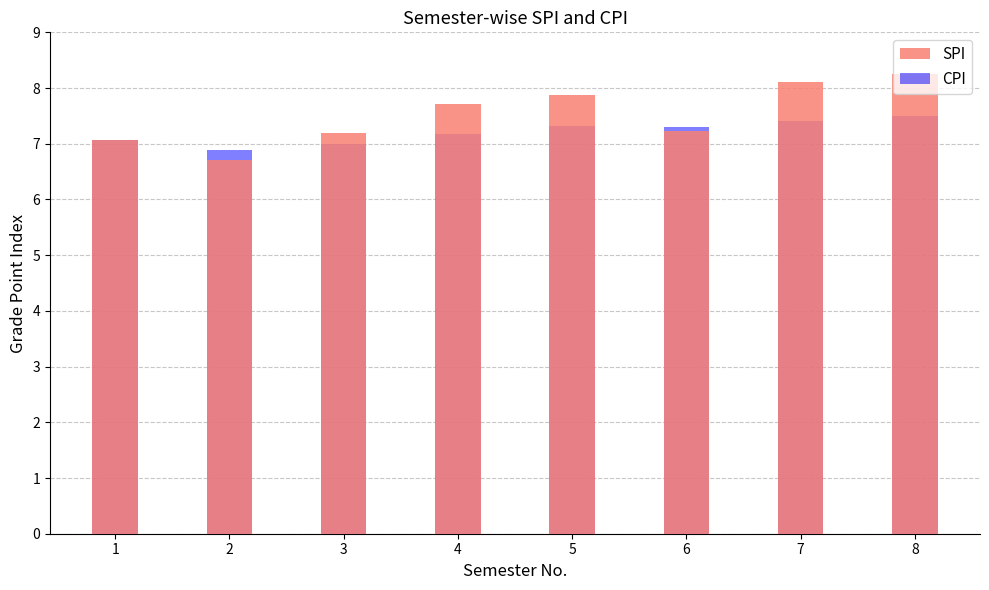

How many values in the CPI series are below 7?

2